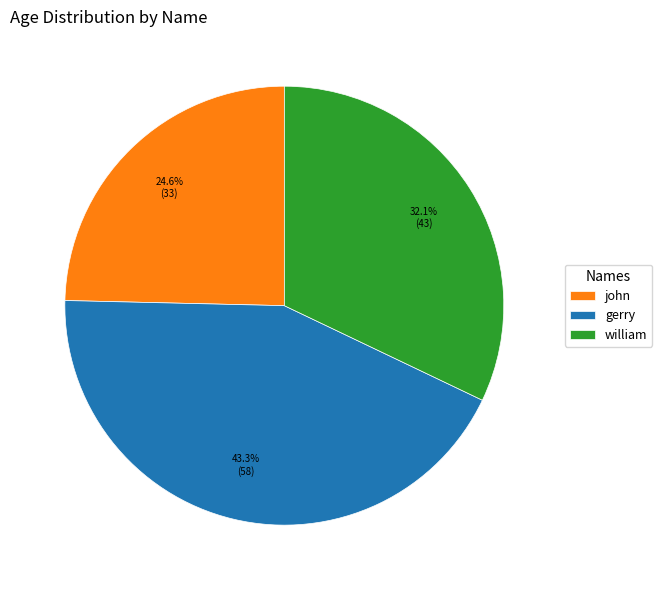

True or false: william accounts for 32% of the total.

True